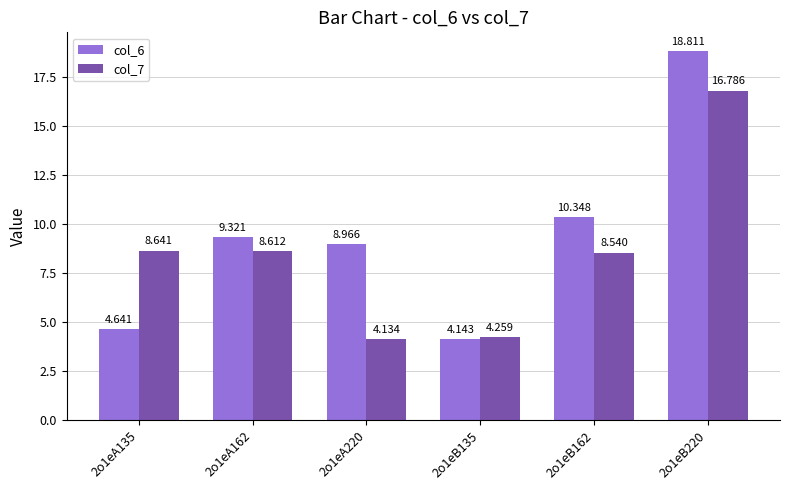

What is the difference between the second highest and minimum values in the col_6 series?

6.2